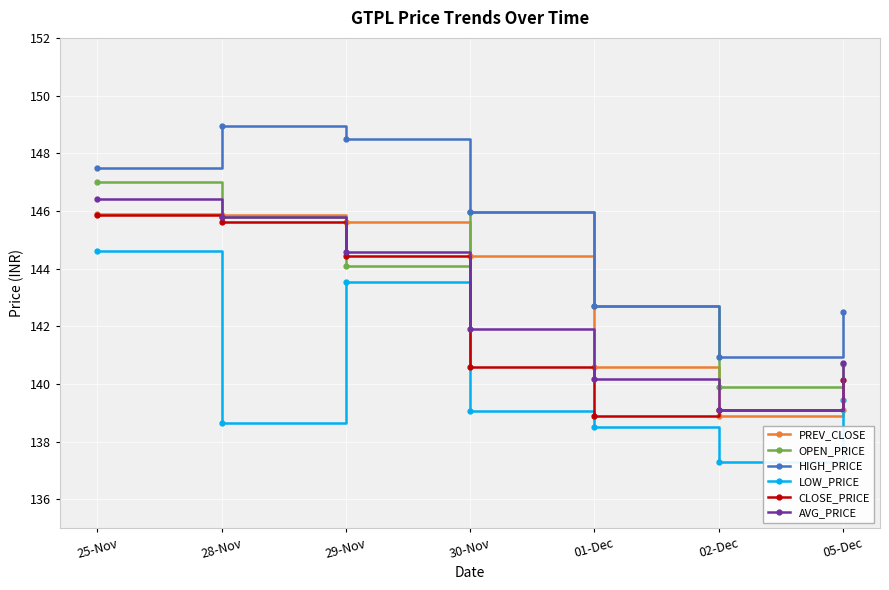

Does the chart display data point markers on the line(s)?

Yes